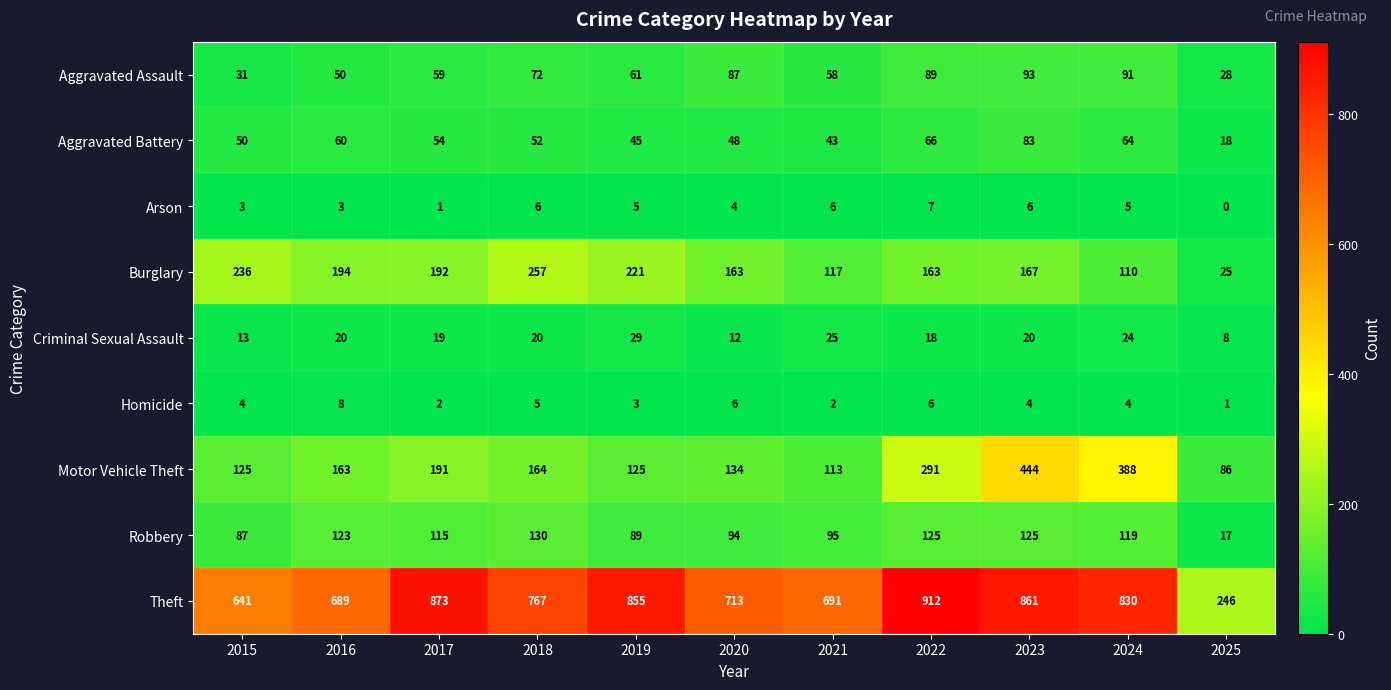

At 2023, list the series in order from smallest to largest.

Homicide, Arson, Criminal Sexual Assault, Aggravated Battery, Aggravated Assault, Robbery, Burglary, Motor Vehicle Theft, Theft